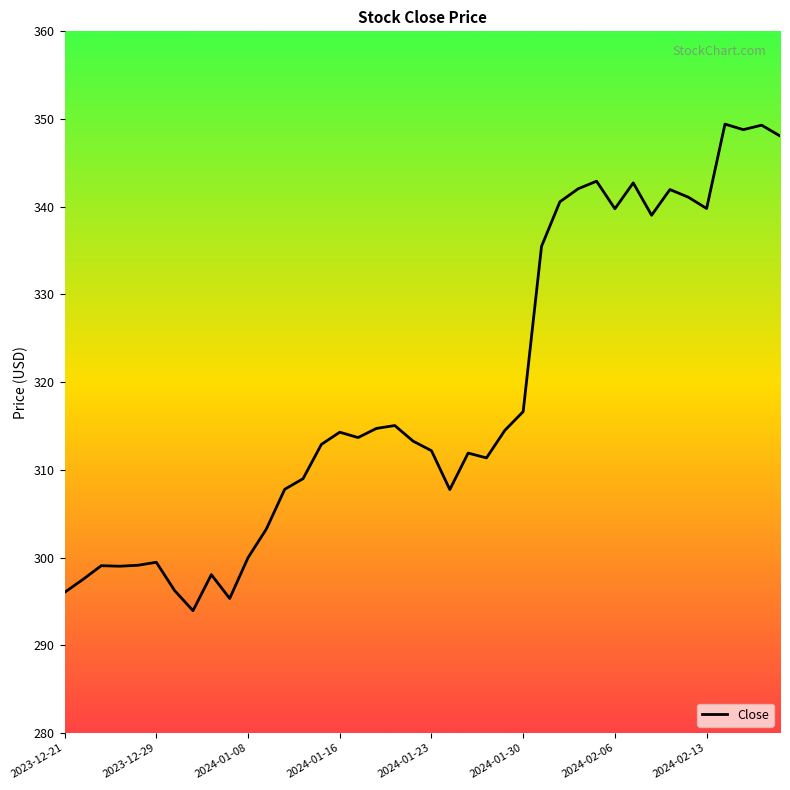

What is the greatest value displayed?

349.4